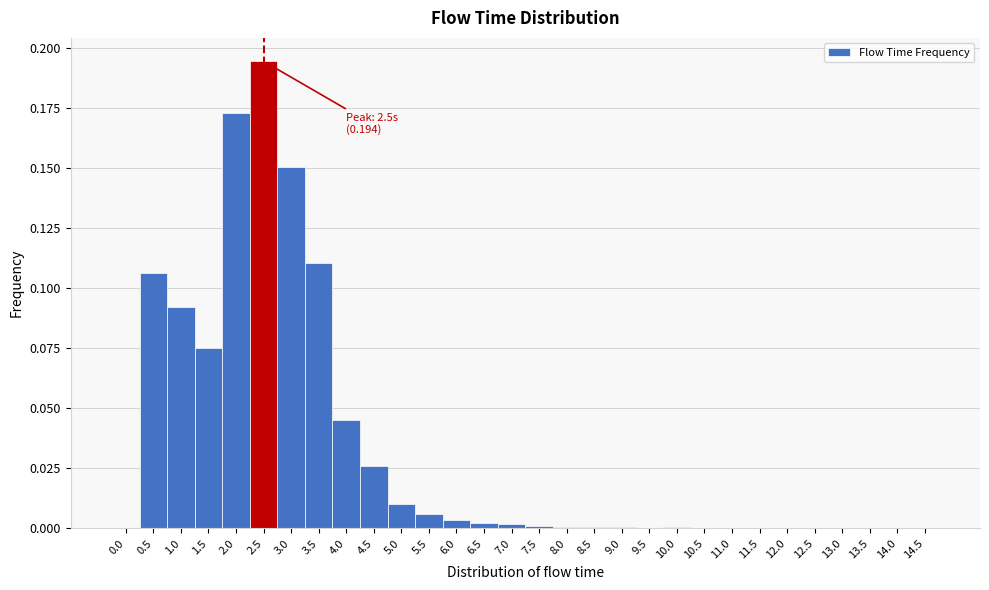

Over which range of the x-axis is the bar tallest?

2.25 to 2.75